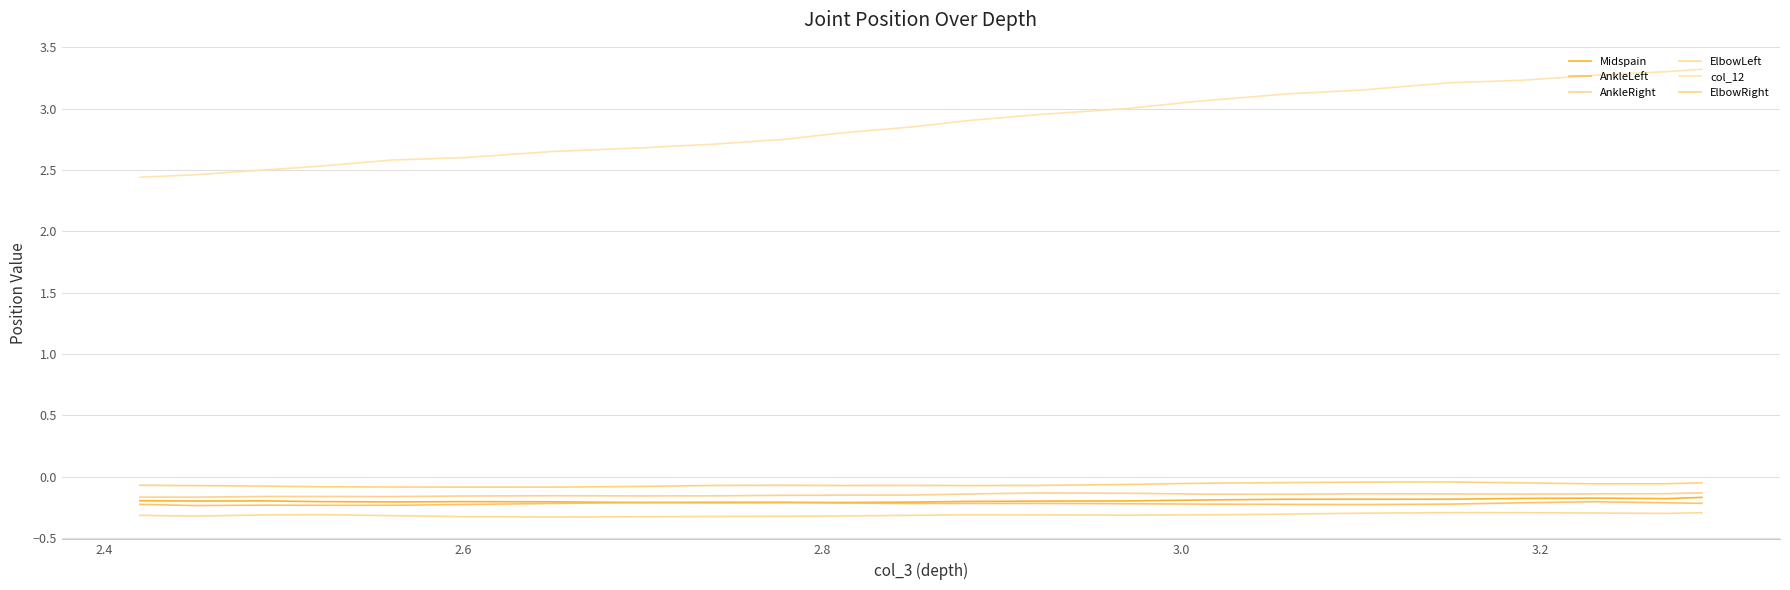

True or false: col_12 and Midspain cross at least once.

False